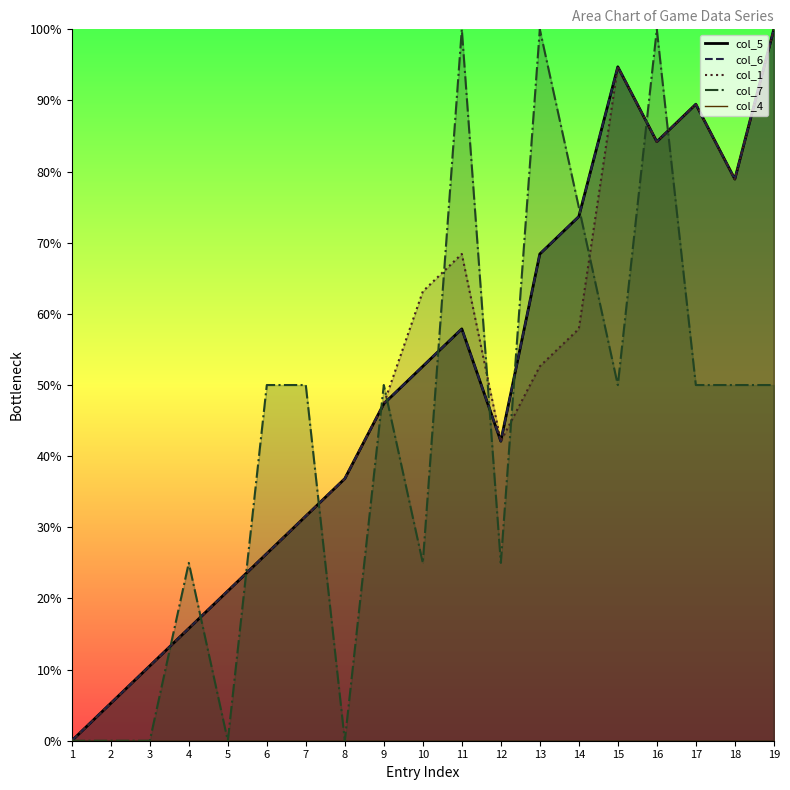

At how many categories does at least one series exceed 17?

16